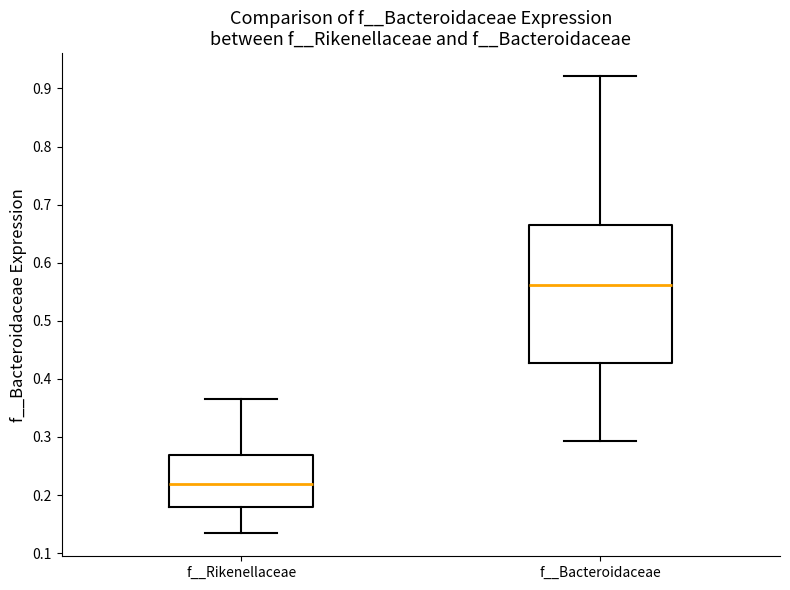

Reading left to right, read every box against the y-axis: the position of its median line, the range the box covers, and the ends of its whiskers. The values are not printed on the chart, so give them approximately, as read against the axis.

f__Rikenellaceae: median 0.22, box 0.18 to 0.27, whiskers 0.13 to 0.37
f__Bacteroidaceae: median 0.56, box 0.43 to 0.66, whiskers 0.29 to 0.92